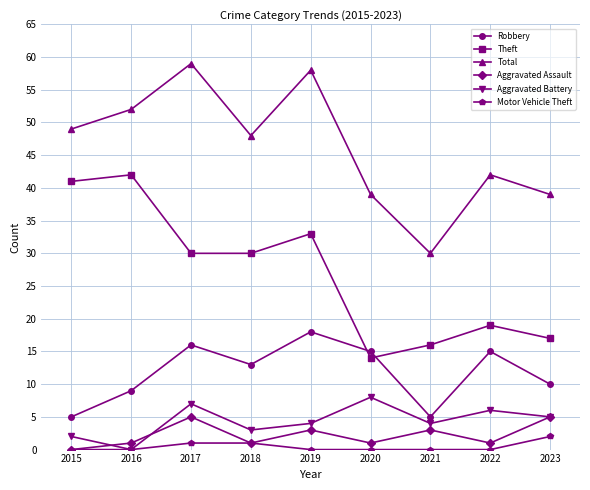

True or false: Total and Aggravated Assault cross at least once.

False